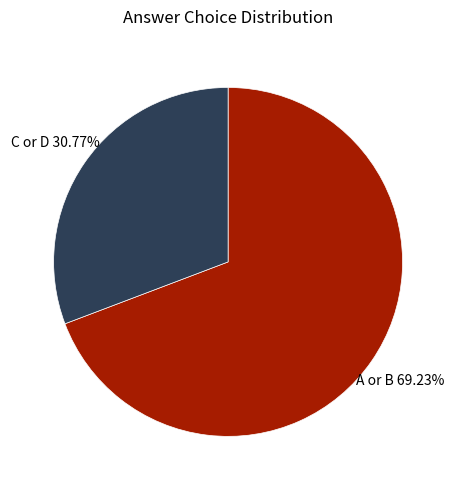

Which slice is the largest?

A or B